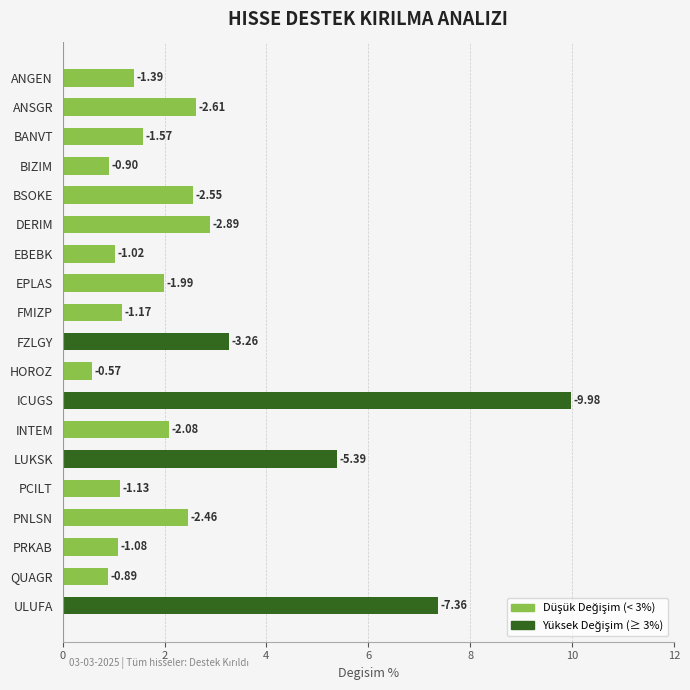

How many bars are there in total?

19